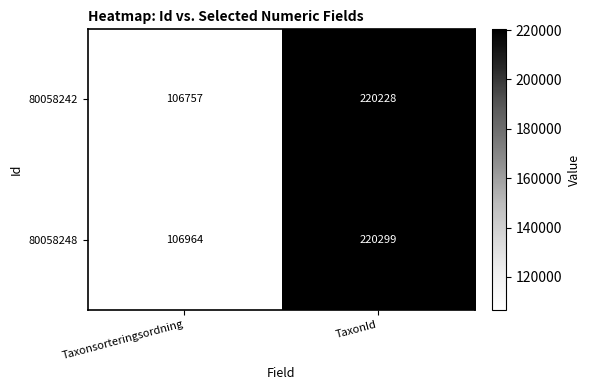

At which category is the sum across all series the highest?

TaxonId